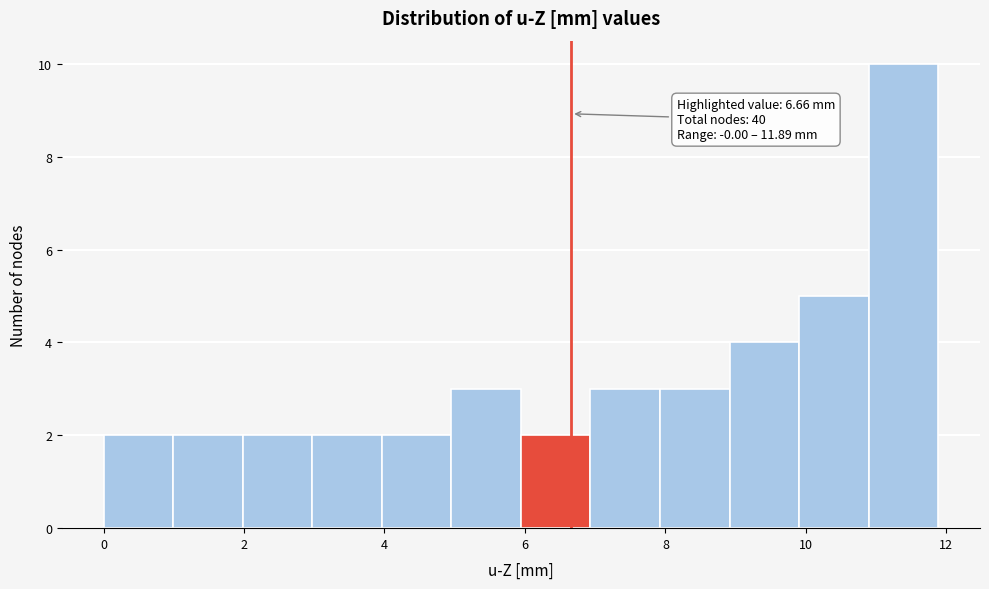

Over which range of the x-axis is the bar tallest?

10.8 to 11.8